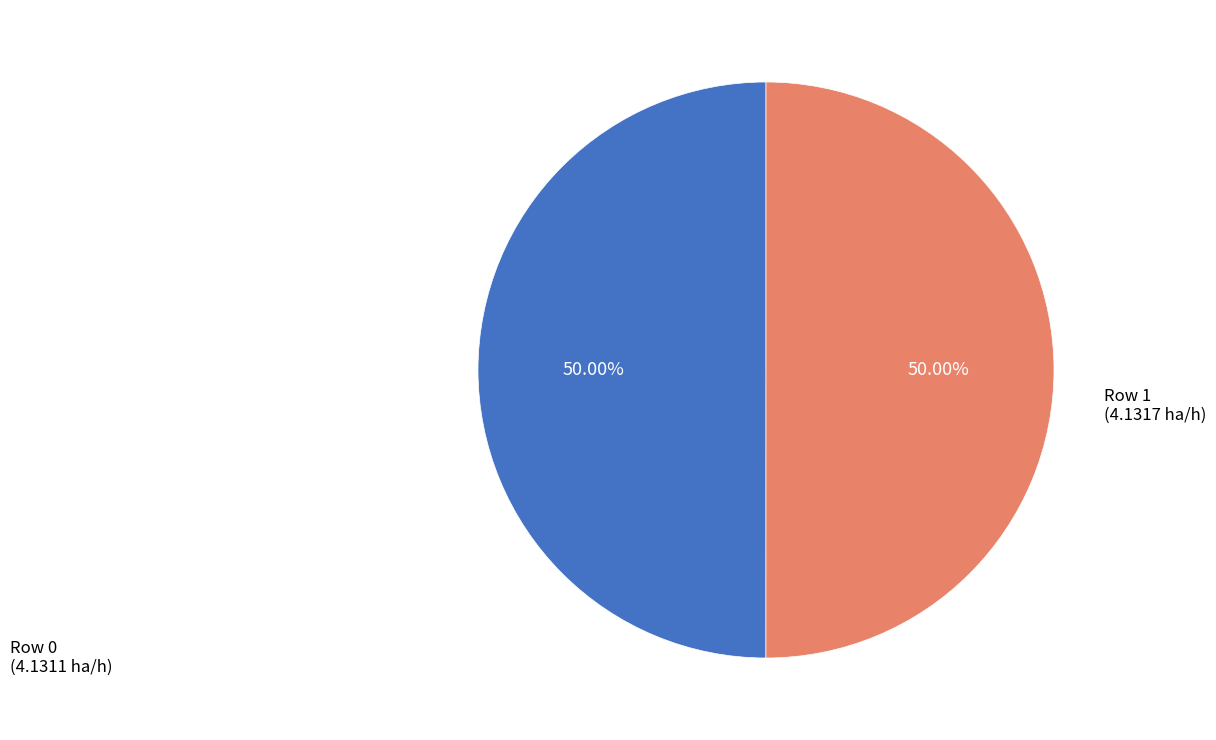

To the nearest percent, what portion does Row 1 represent?

50%